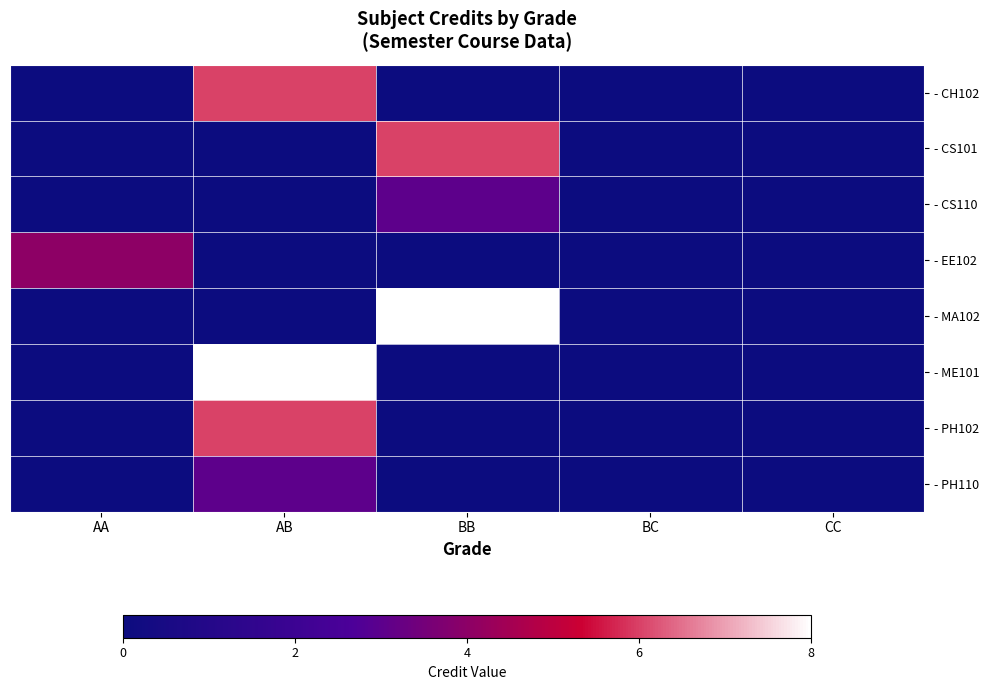

Count the number of categories in the chart.

5